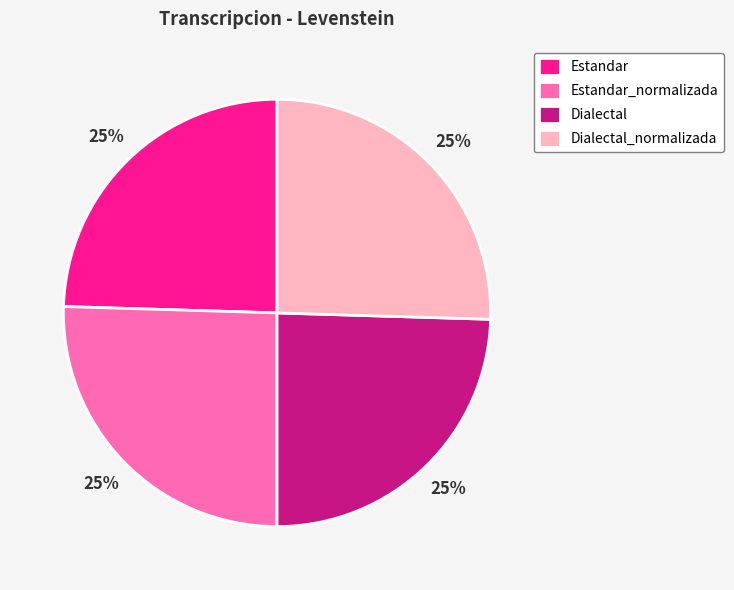

How many slices are in this pie chart?

4